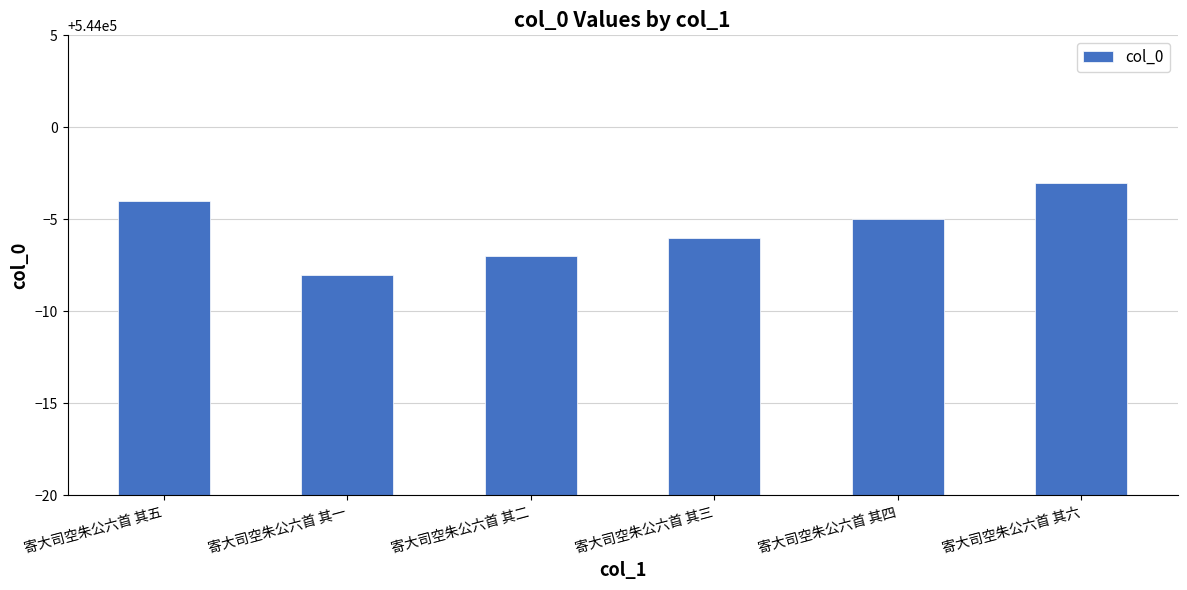

What is the sum of the values at 寄大司空朱公六首 其一 and 寄大司空朱公六首 其五?

1087988